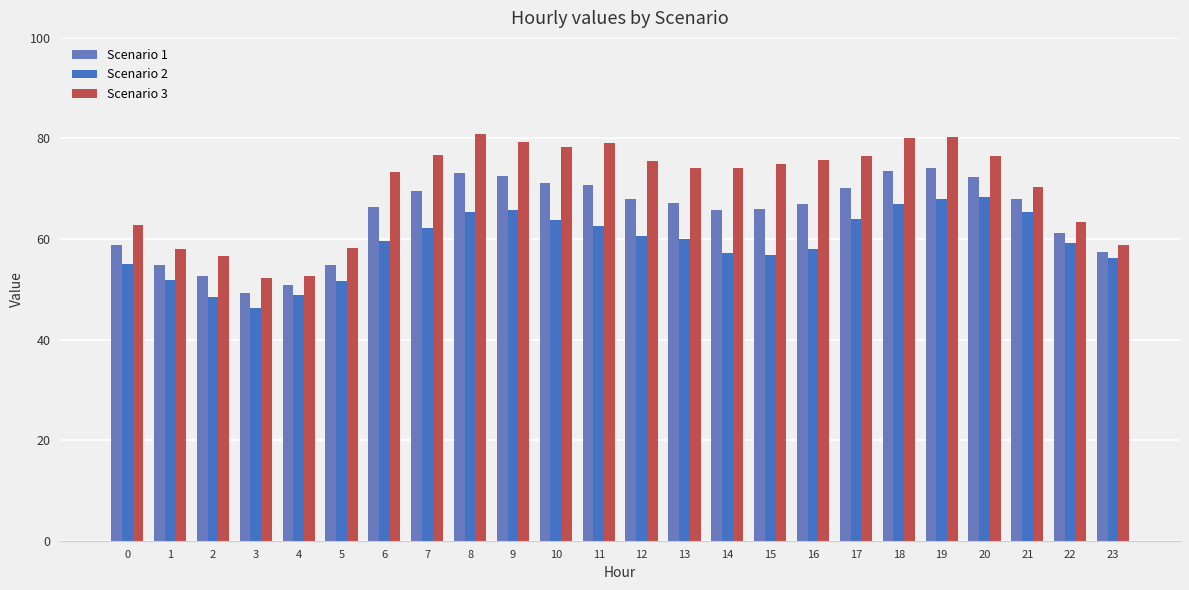

Rank the categories by Scenario 3 value from highest to lowest.

8, 19, 18, 9, 11, 10, 7, 17, 20, 16, 12, 15, 14, 13, 6, 21, 22, 0, 23, 5, 1, 2, 4, 3